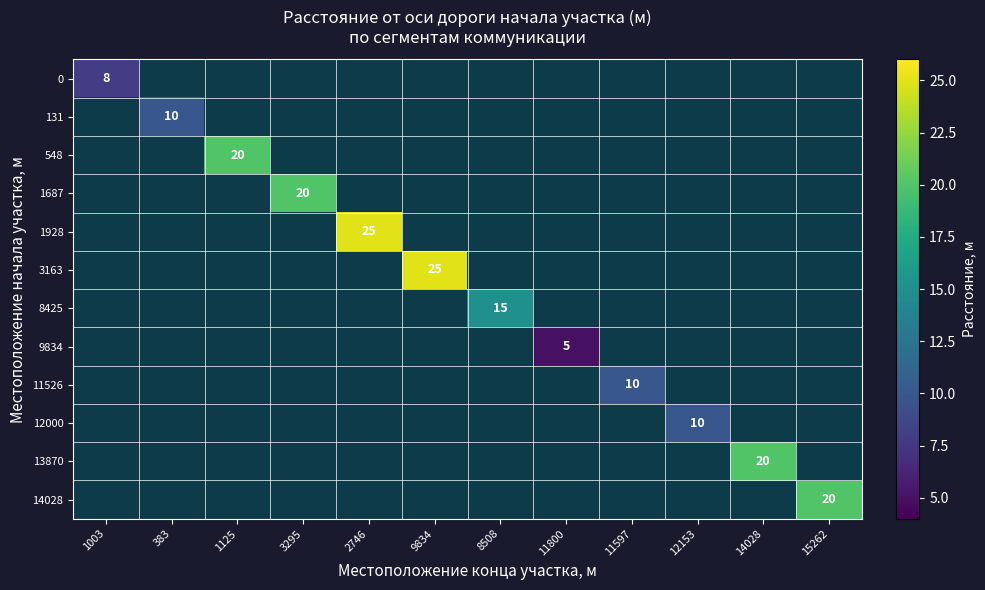

Is the value of 0 at 2746 greater than the value of 14028 at 11800?

No